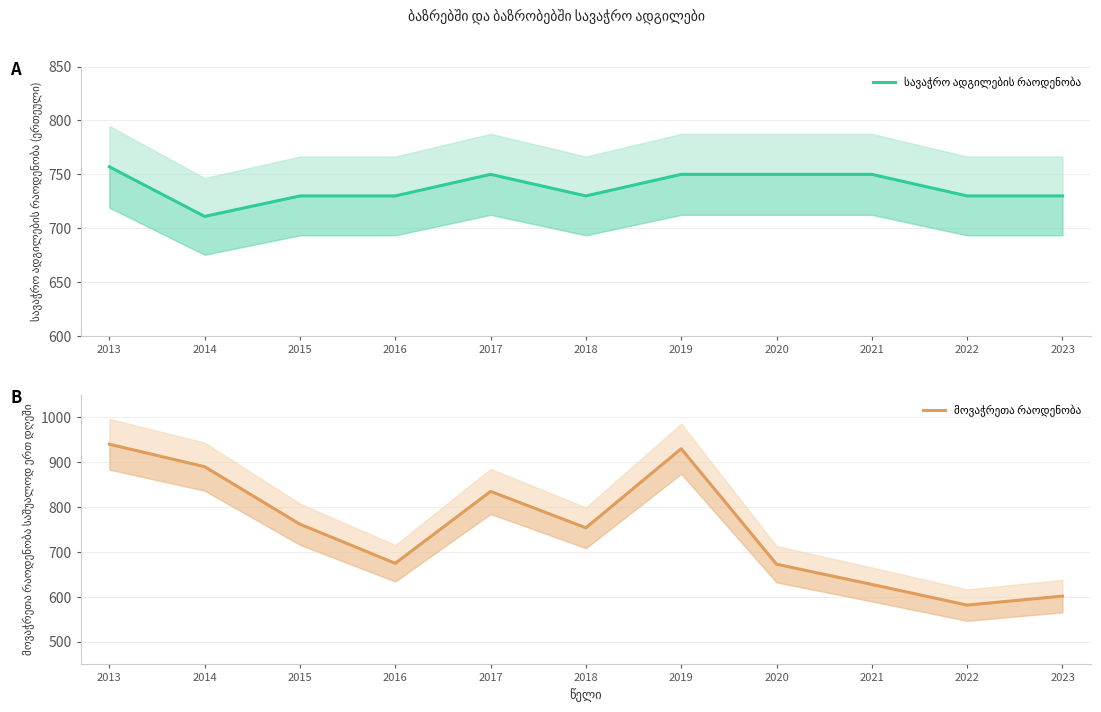

Reading left to right, list all the values displayed in this chart.

სავაჭრო ადგილების რაოდენობა: 757	711	730	730	750	730	750	750	750	730	730
მოვაჭრეთა რაოდენობა: 940	890	762	675	835	754	930	673	628	582	602